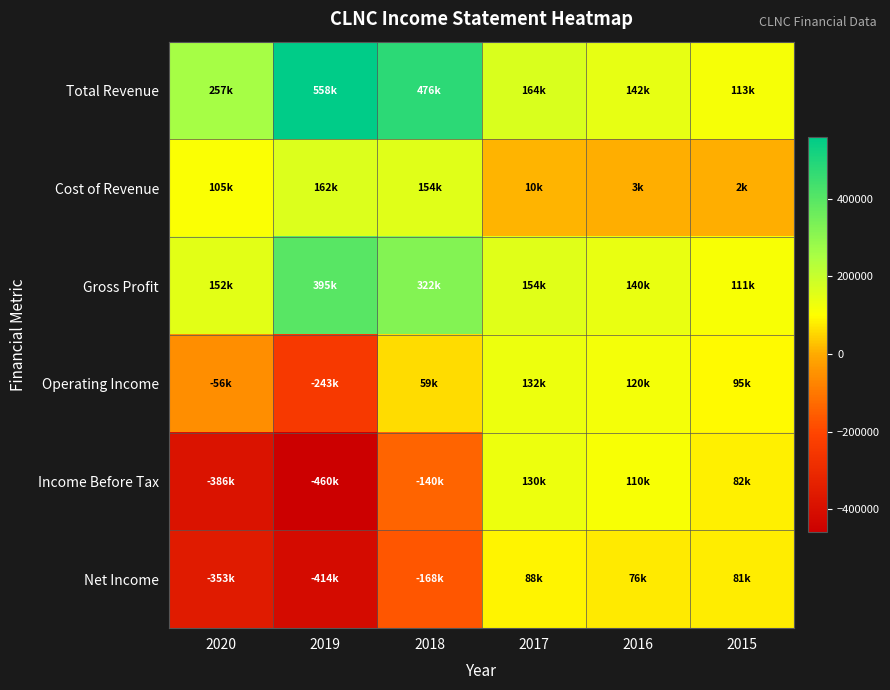

At which category does the chart reach its peak across all series?

2019